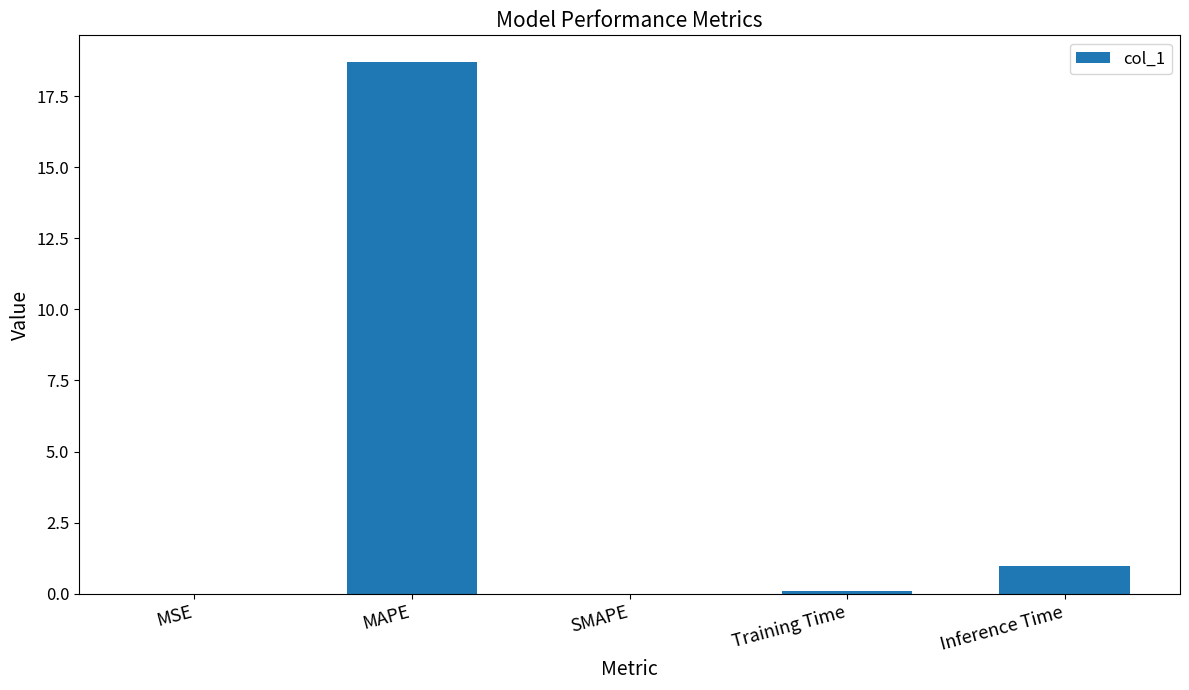

At which label is the value closest to 9?

Inference Time